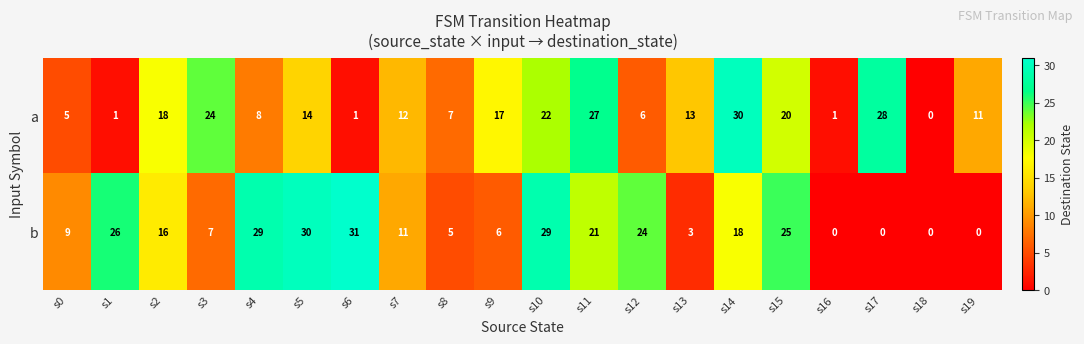

At which label is b closest to 15?

s2